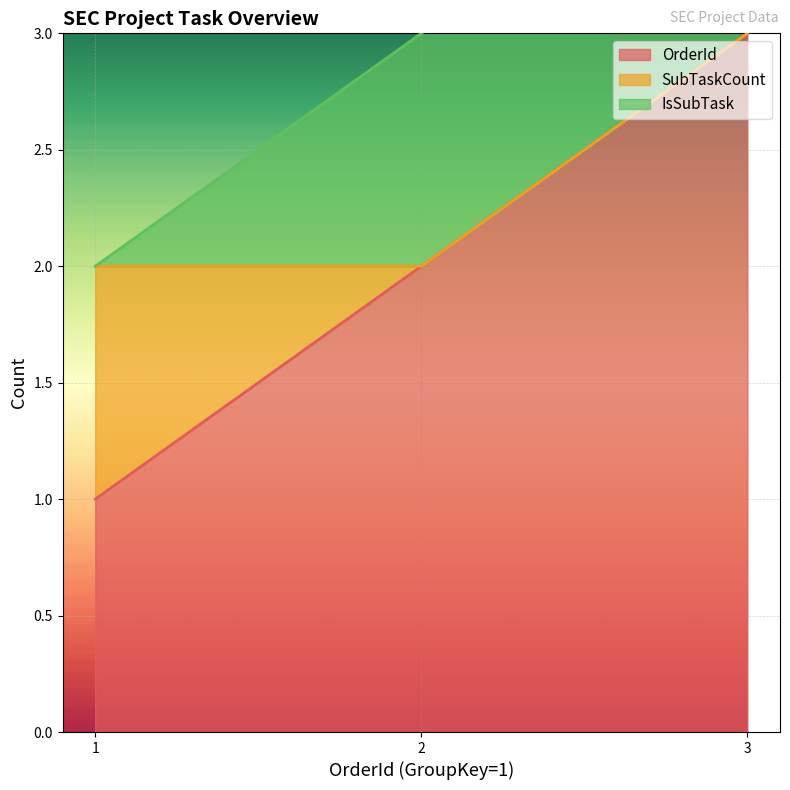

What is the maximum value shown in the chart?

3